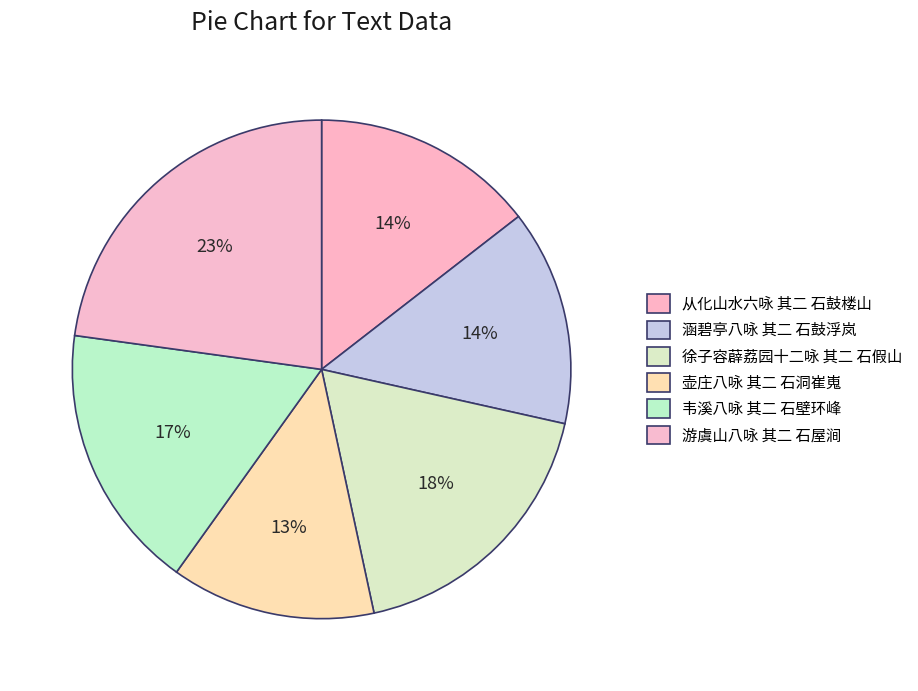

How many slices are in this pie chart?

6